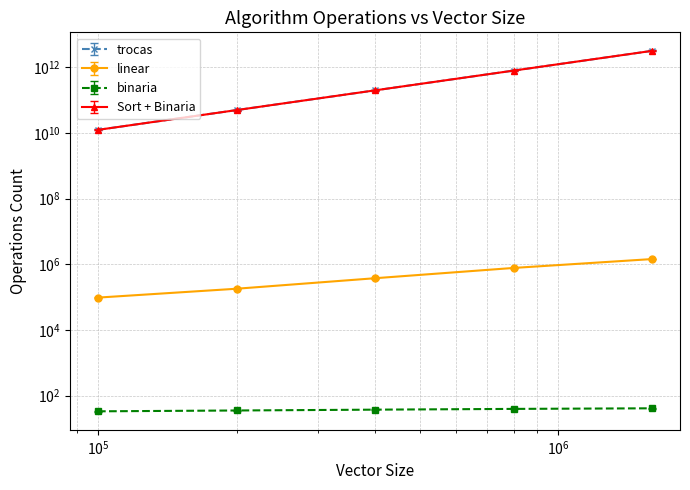

What is the spread (max minus min) of values at 400000?

200018469882.0